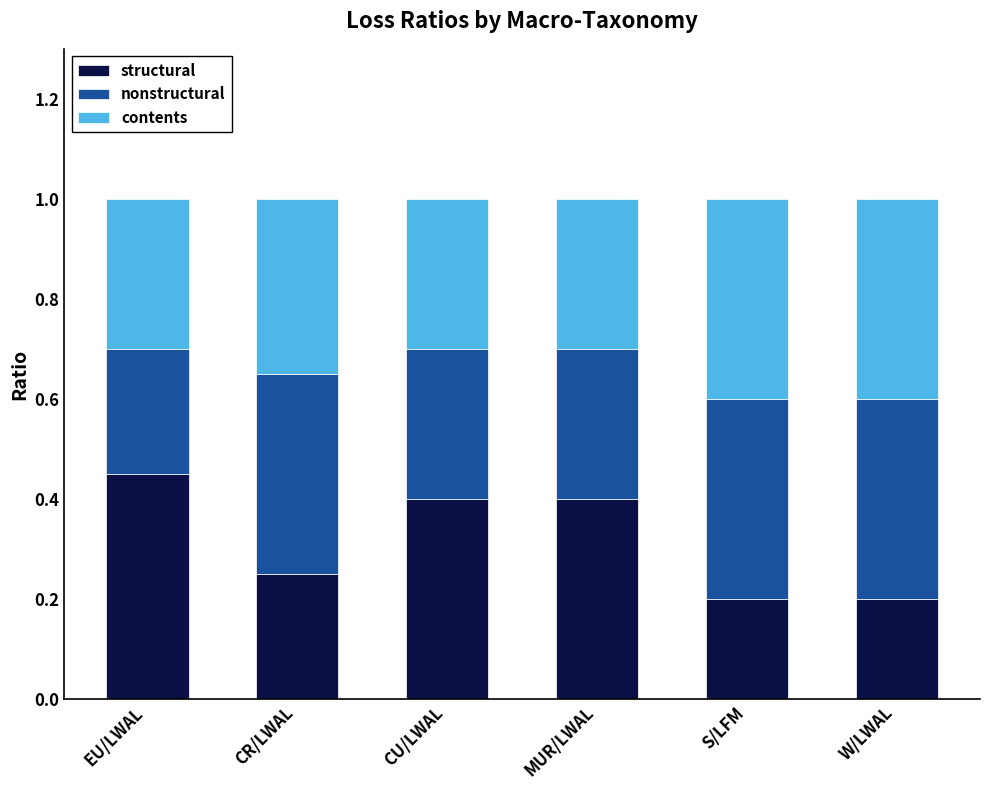

What is the total value across all series at EU/LWAL?

1.0